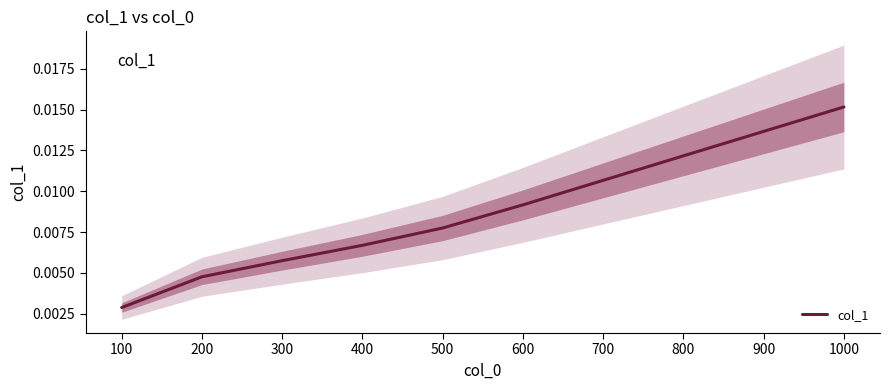

True or false: the data shows 0.0 at 200.

True